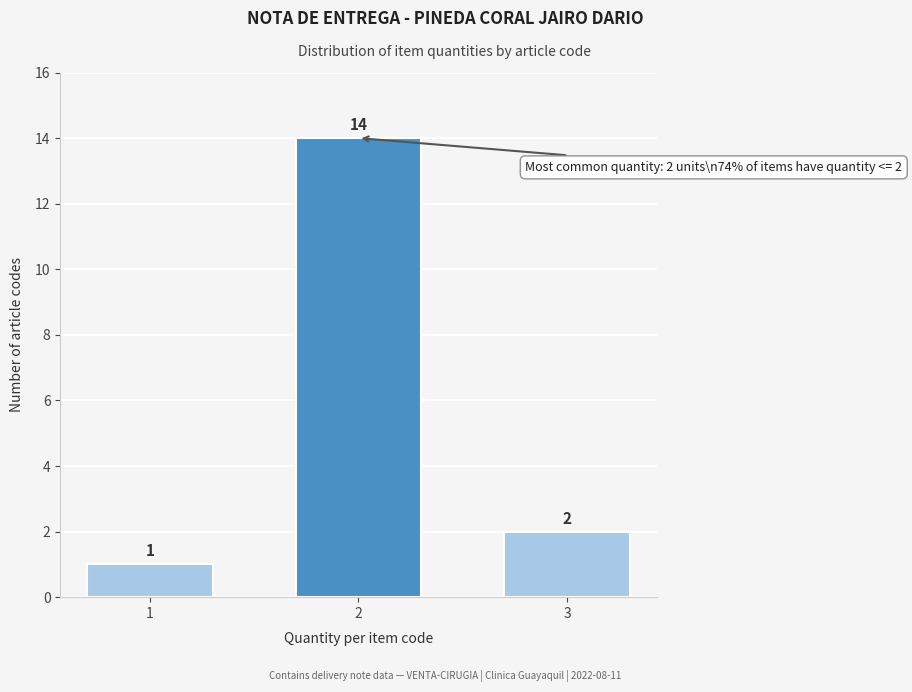

Reading left to right, extract all data points from this chart.

1=1	2=14	3=2